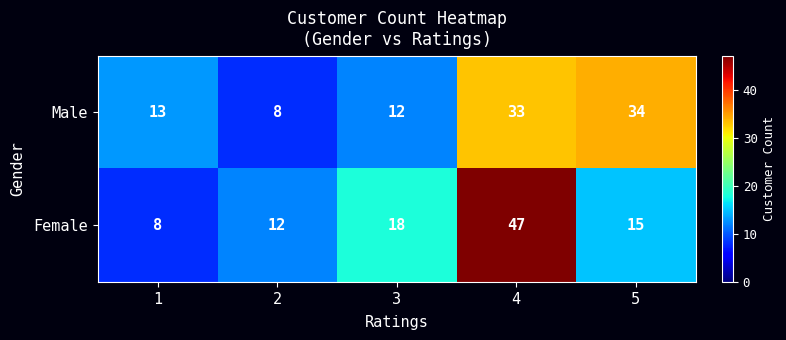

Count the number of categories in the chart.

5